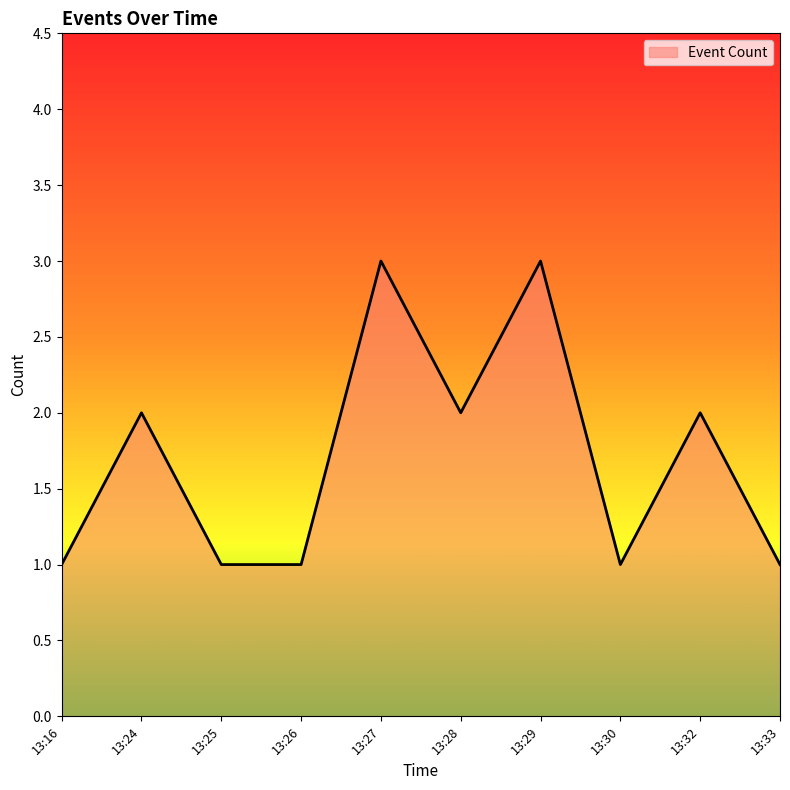

What is the sum of all values?

17